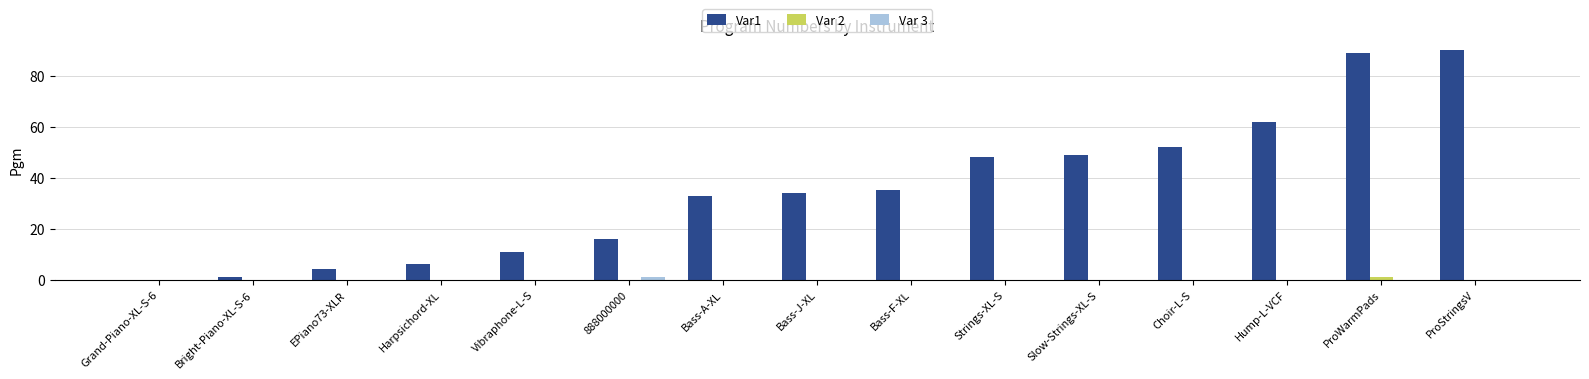

What is the maximum value shown in the chart?

90